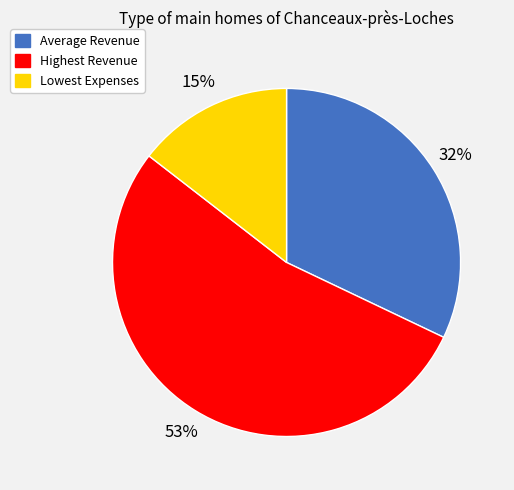

Which category accounts for the majority?

Highest Revenue